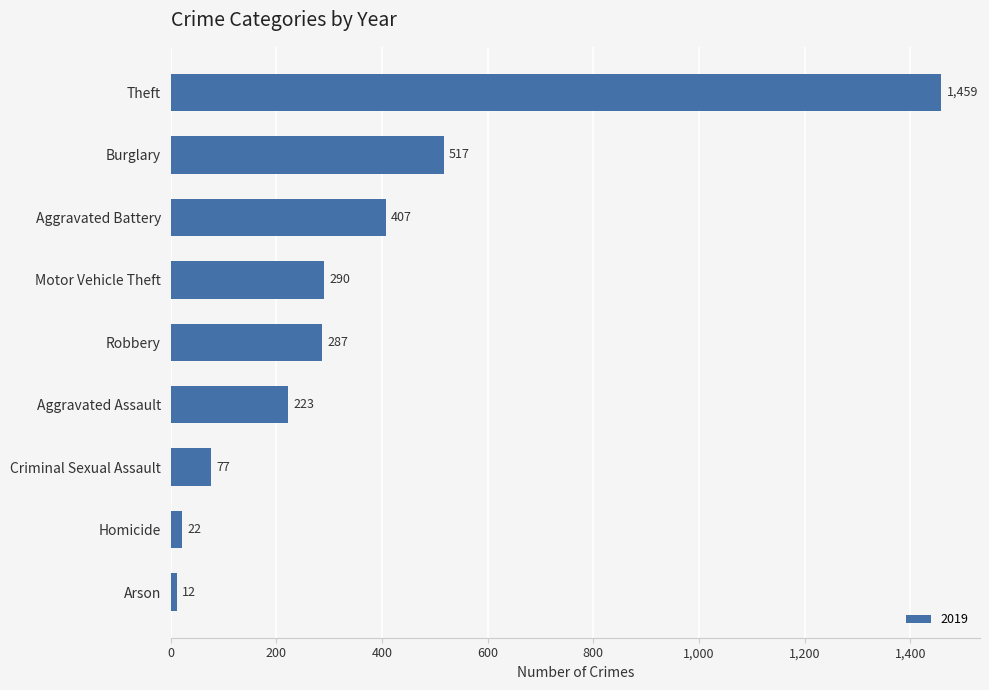

Reading bottom to top, list all the values displayed in this chart.

Arson=12	Homicide=22	Criminal Sexual Assault=77	Aggravated Assault=223	Robbery=287	Motor Vehicle Theft=290	Aggravated Battery=407	Burglary=517	Theft=1459